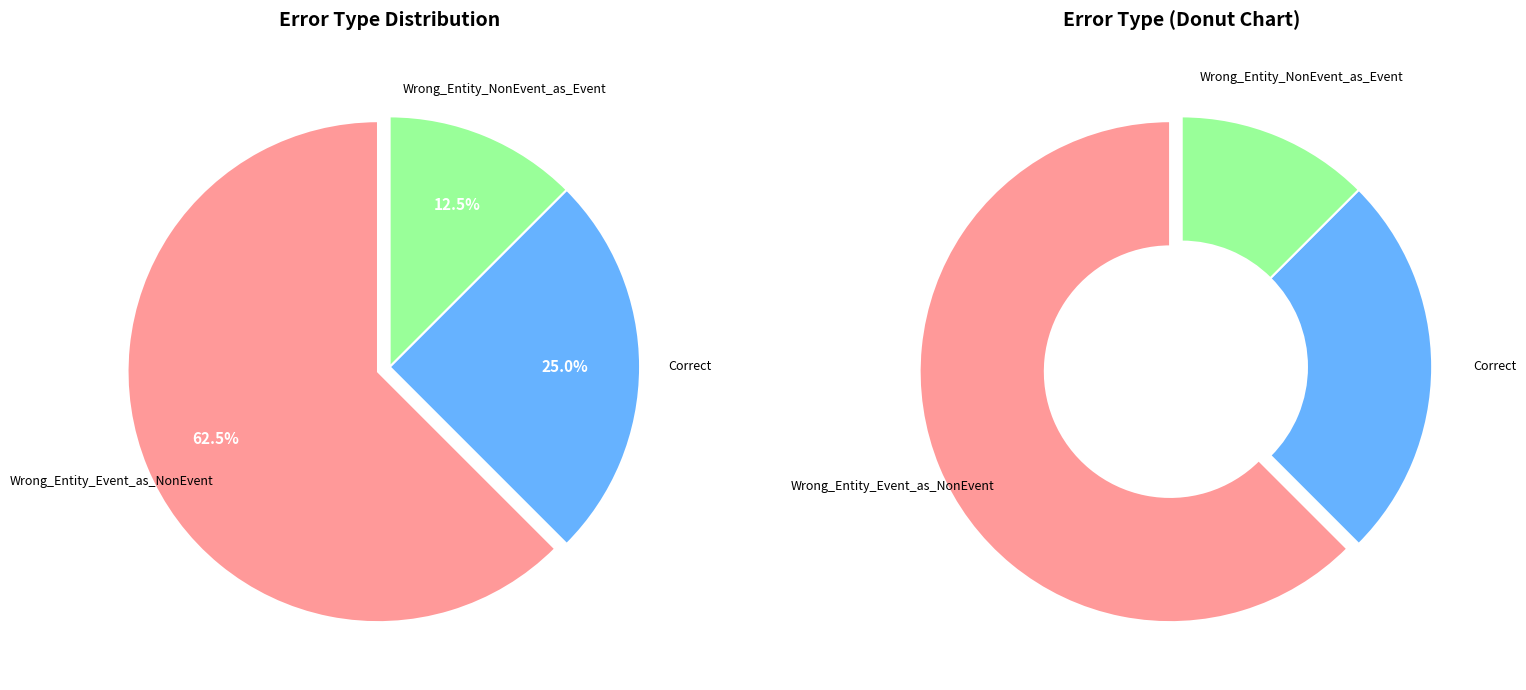

Which slice is the smallest?

Wrong_Entity_NonEvent_as_Event